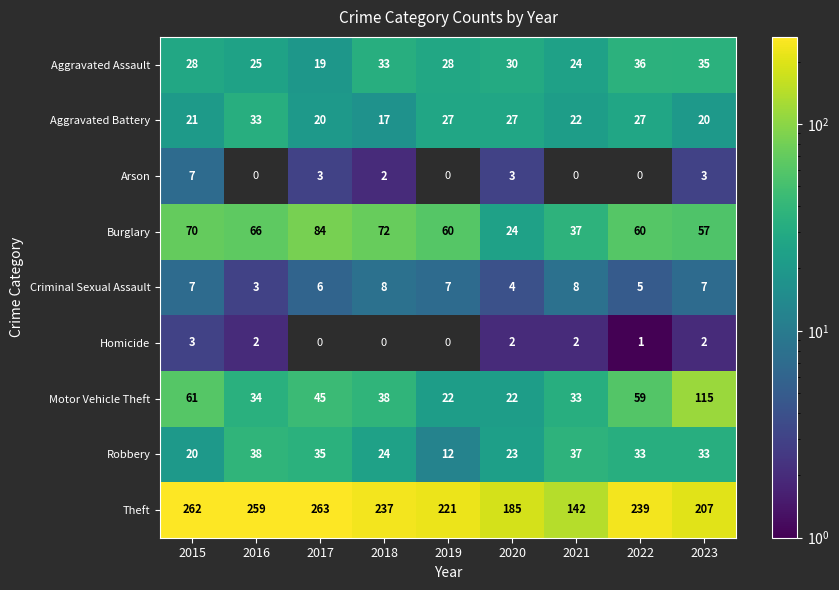

At how many categories does at least one series exceed 227?

5